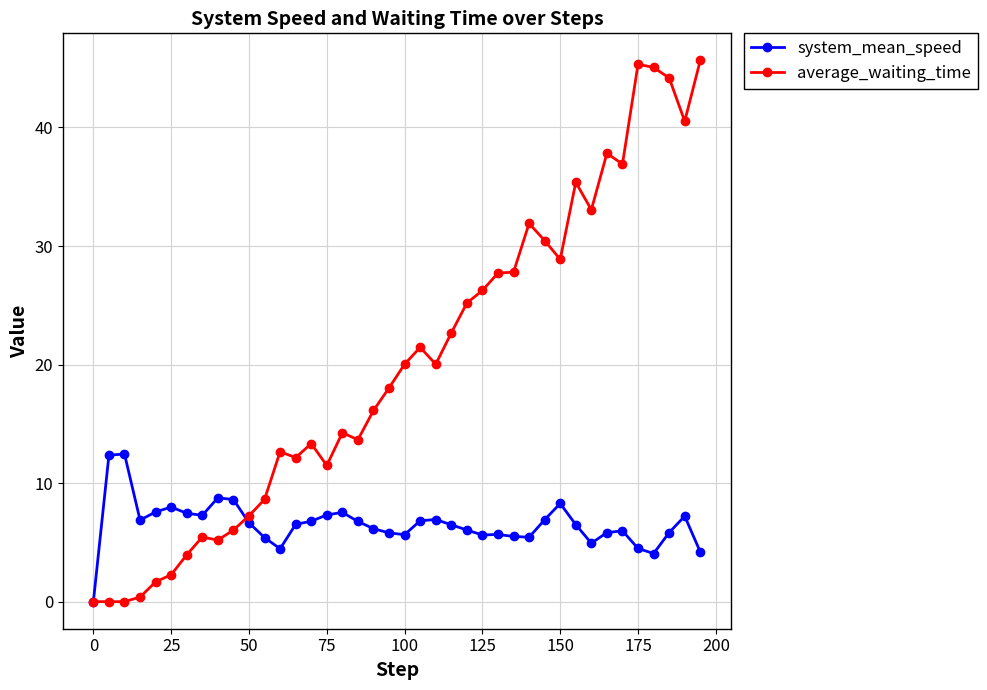

List the series in order of their peak value, lowest first.

system_mean_speed, average_waiting_time